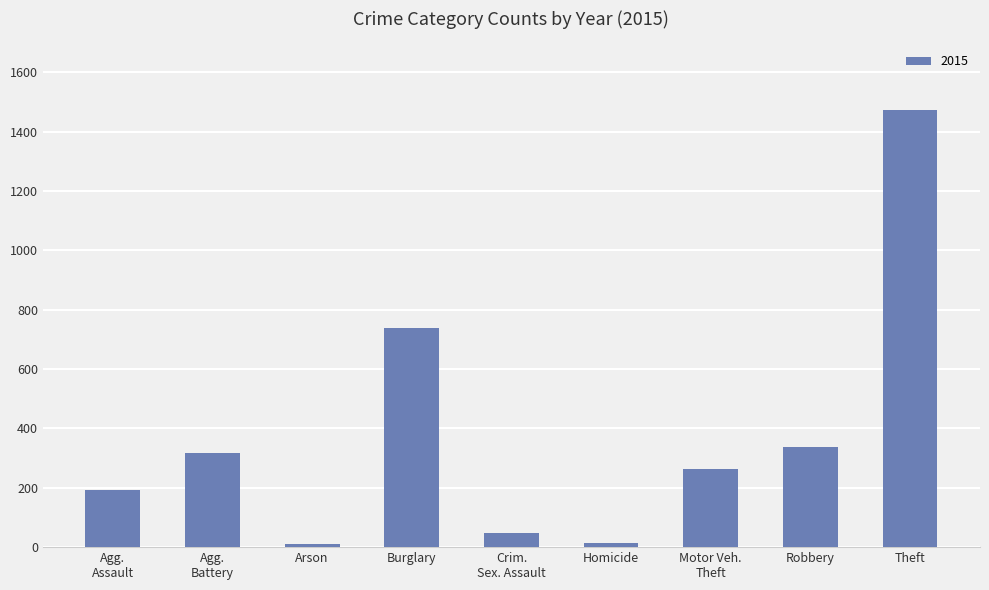

How many data points does each series have?

9